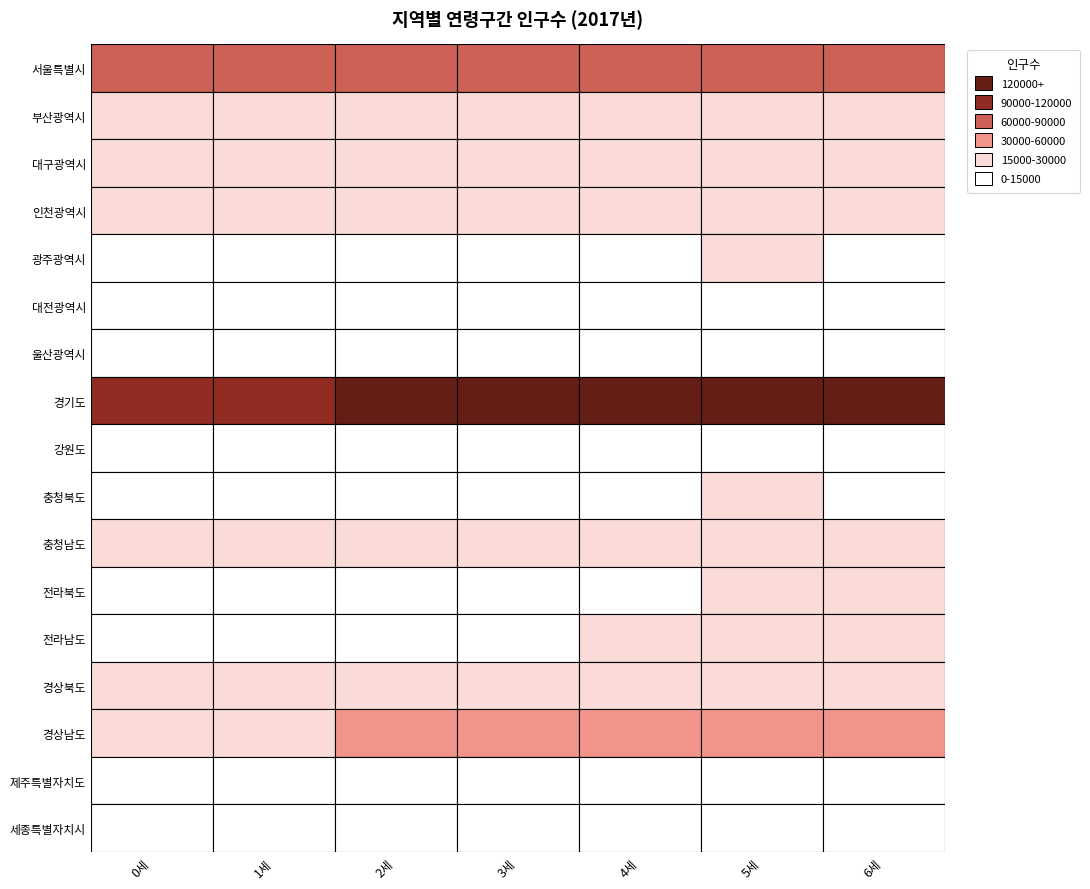

The value of 서울특별시 at 4세 is 71688. True or false?

True